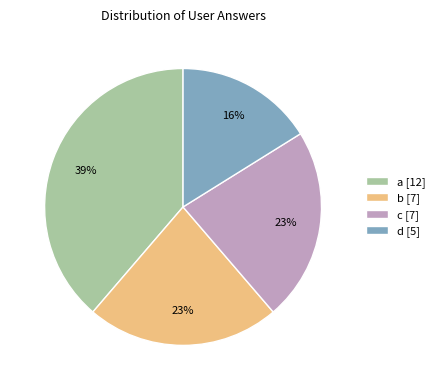

Does b account for over 50% of the chart?

No